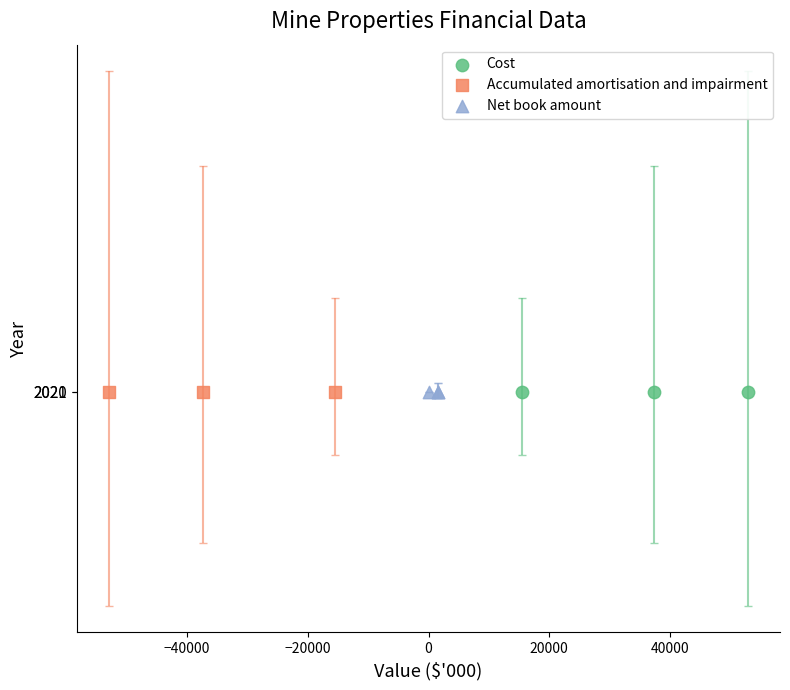

What are all the series names shown in the legend?

Cost, Accumulated amortisation and impairment, Net book amount